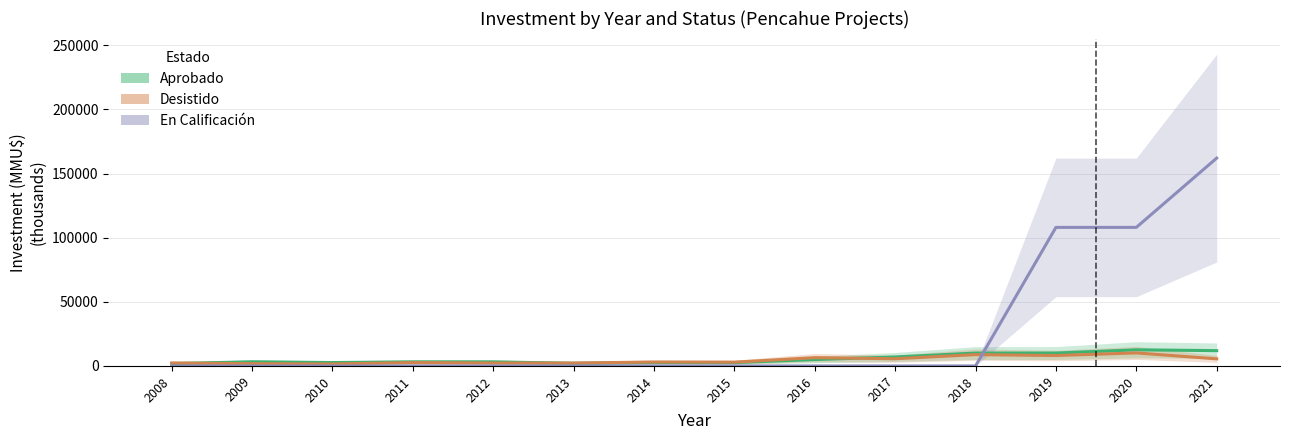

Which label corresponds to the smallest value in the chart?

2008